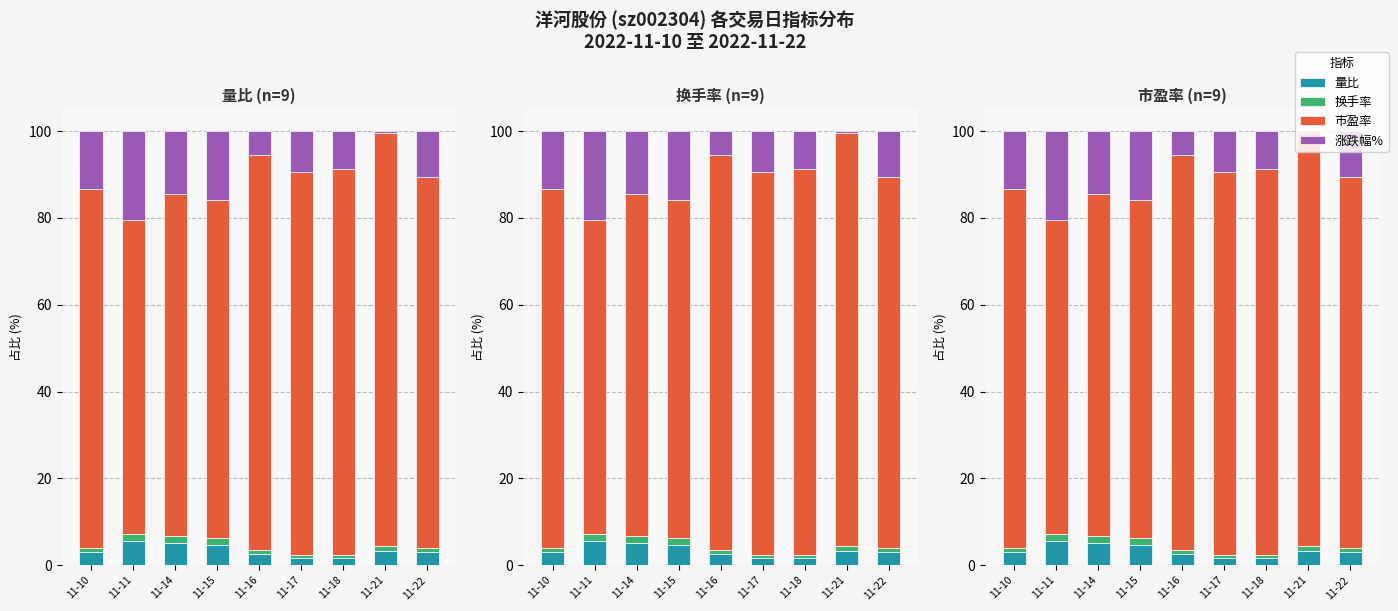

Which has a higher value, 11-21 or 11-22?

11-21